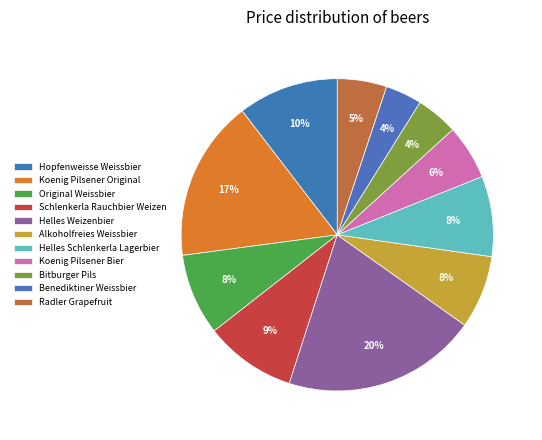

The Koenig Pilsener Bier slice represents 6% of the pie. True or false?

True